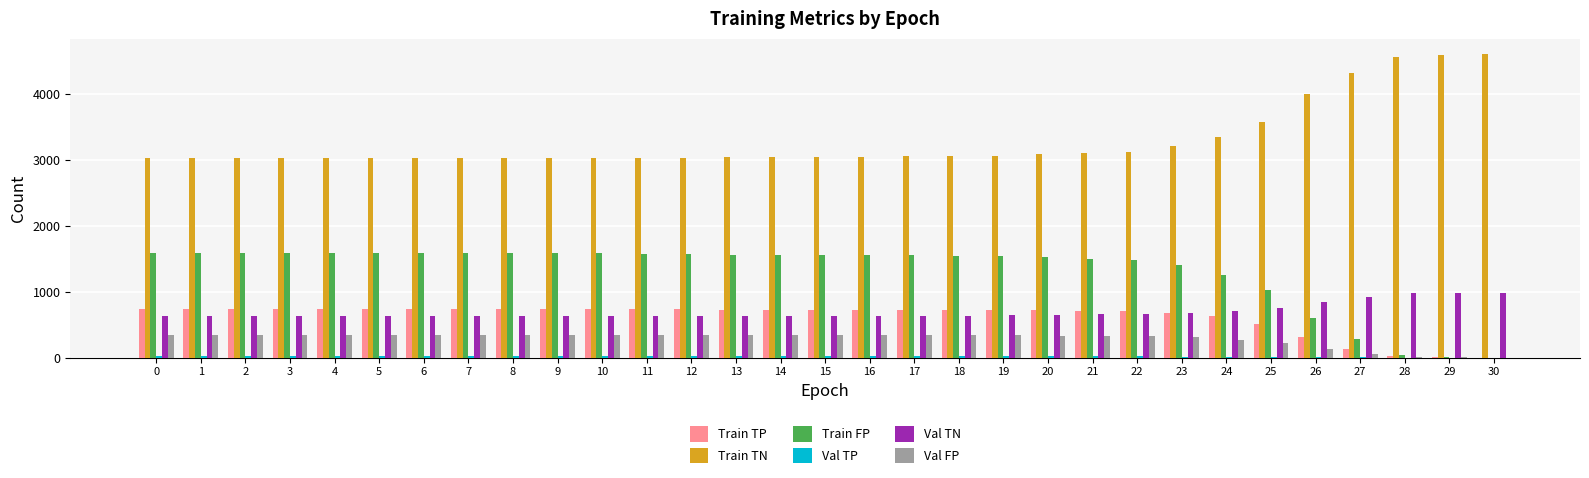

What is the total value across all series at 30?

5581